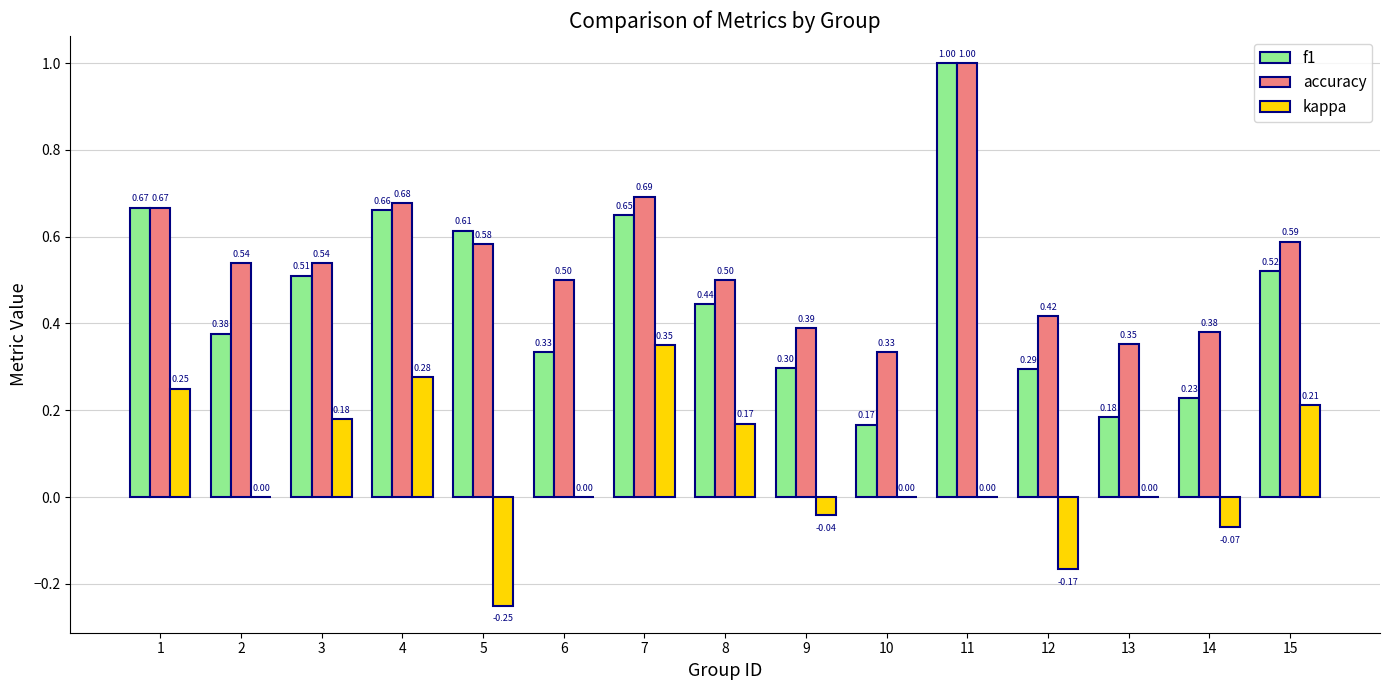

What is the total value across all series at 7?

1.7